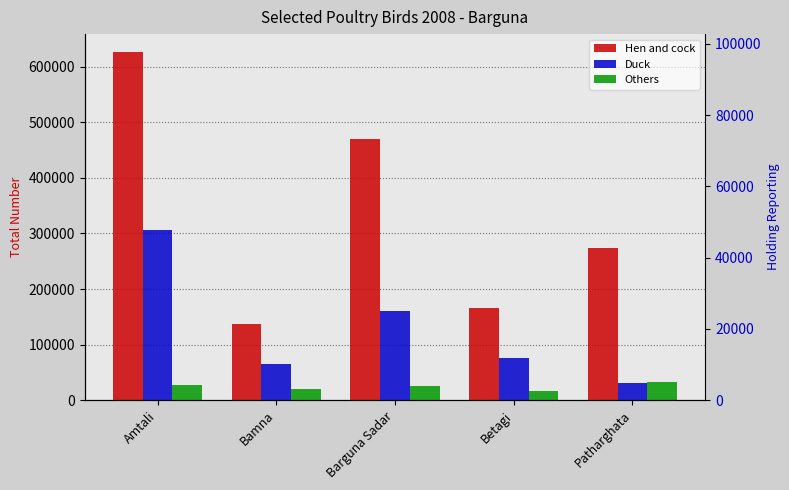

Between Amtali and Betagi, which series saw the biggest shift?

Hen and cock